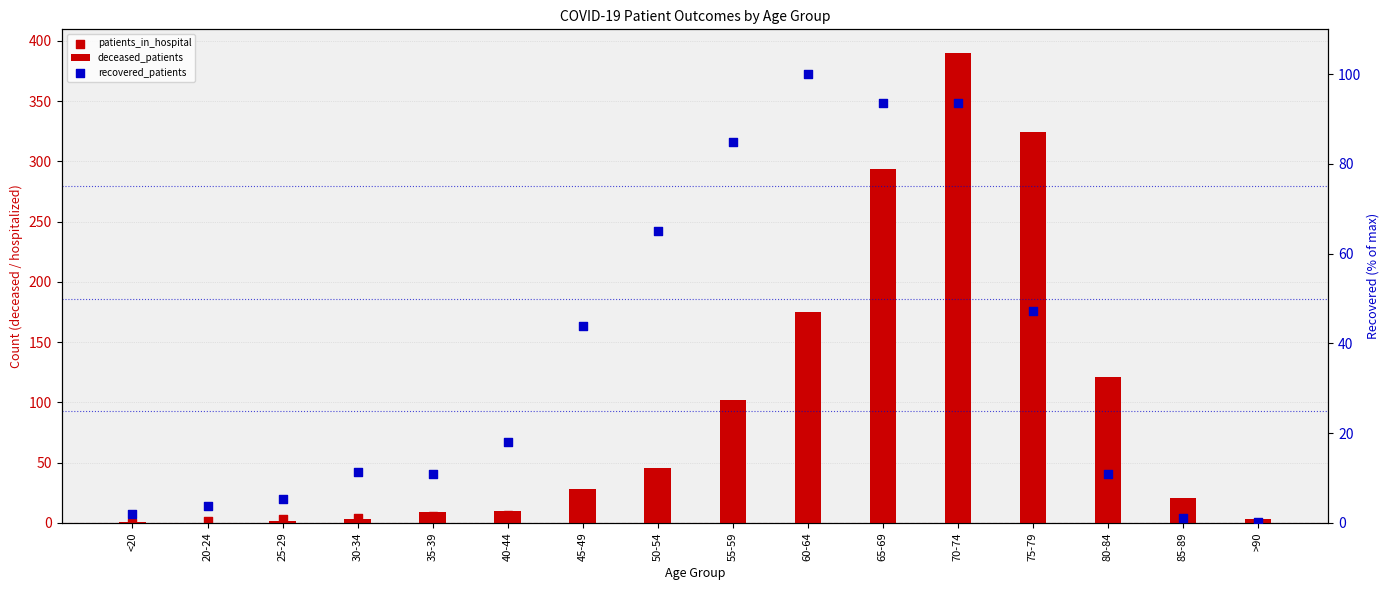

What are all the series names shown in the legend?

deceased_patients, patients_in_hospital, recovered_patients